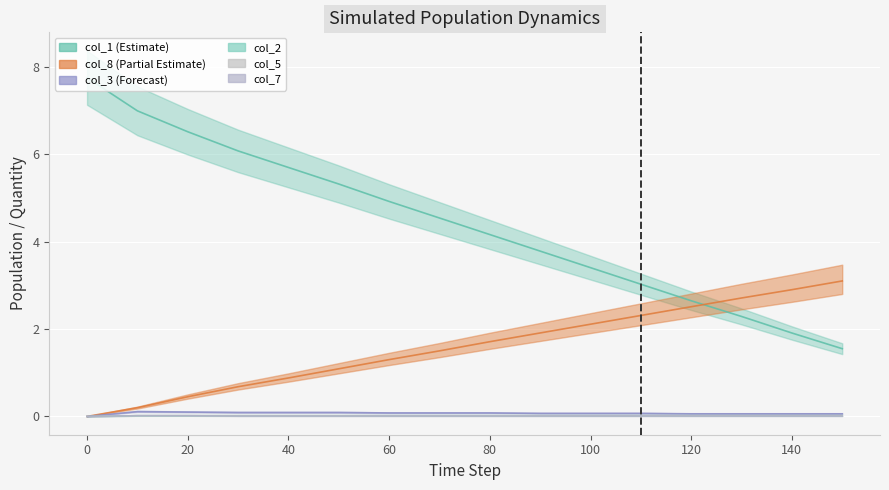

How many distinct data groups are displayed?

6